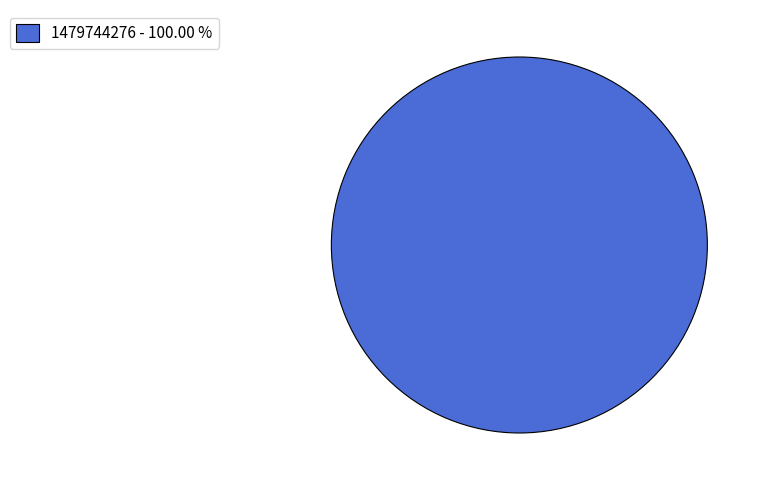

Rank the categories by value from highest to lowest.

1479744276 - 100.00 %